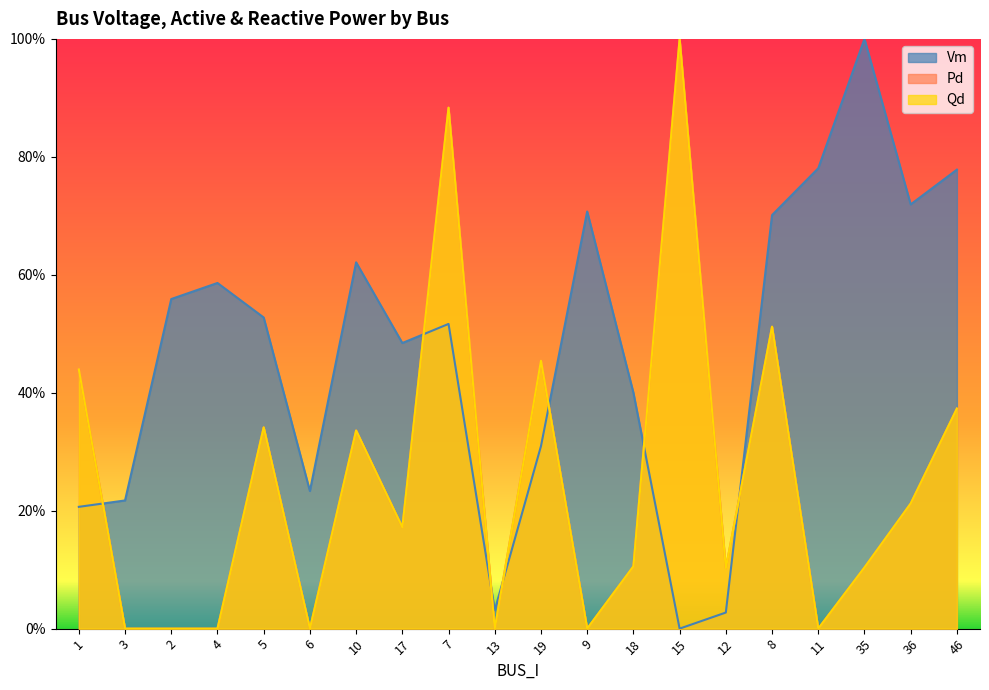

Reading left to right, extract all data points from this chart.

Vm: 0.2	0.2	0.6	0.6	0.5	0.2	0.6	0.5	0.5	0.0	0.3	0.7	0.4	0.0	0.0	0.7	0.8	1.0	0.7	0.8
Pd: 0.4	0.0	0.0	0.0	0.3	0.0	0.3	0.2	0.9	0.0	0.5	0.0	0.1	1.0	0.1	0.5	0.0	0.1	0.2	0.4
Qd: 0.4	0.0	0.0	0.0	0.3	0.0	0.3	0.2	0.9	0.0	0.5	0.0	0.1	1.0	0.1	0.5	0.0	0.1	0.2	0.4